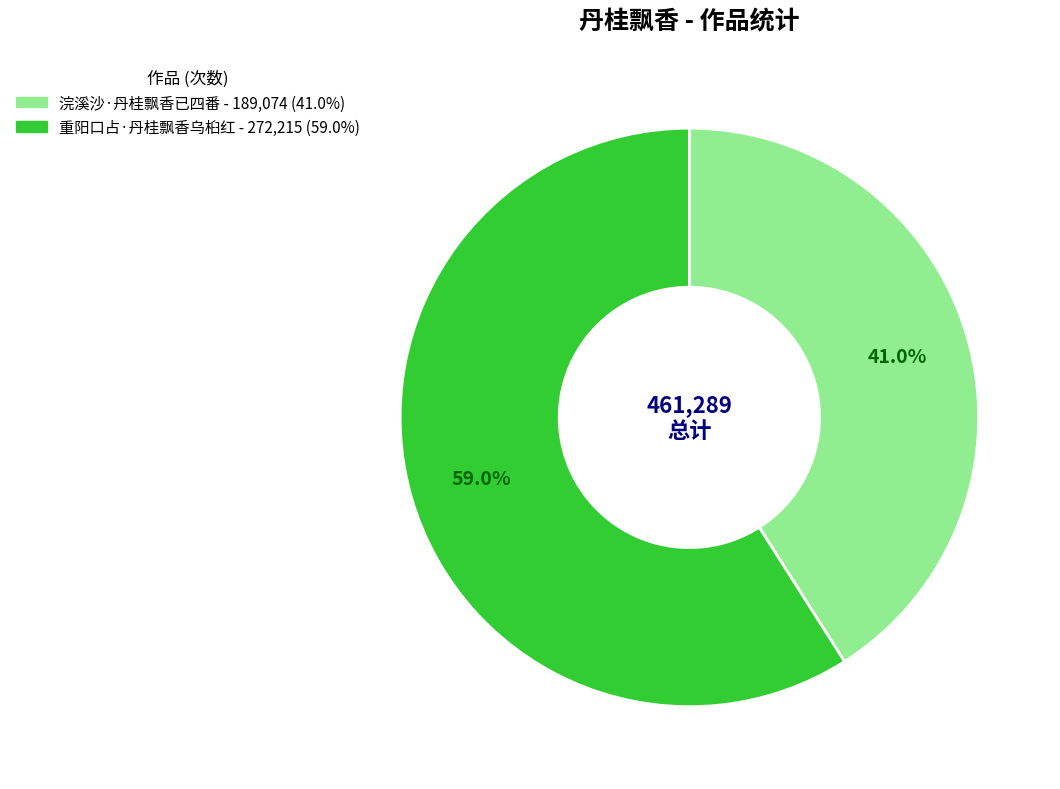

Count the number of slices in the pie.

2